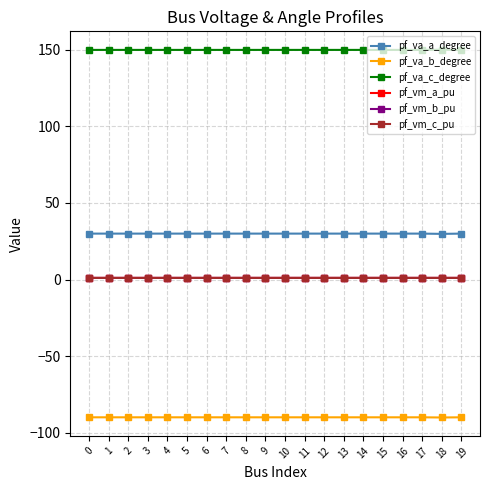

What is the value of the pf_vm_c_pu point at the 13th from the left?

1.0